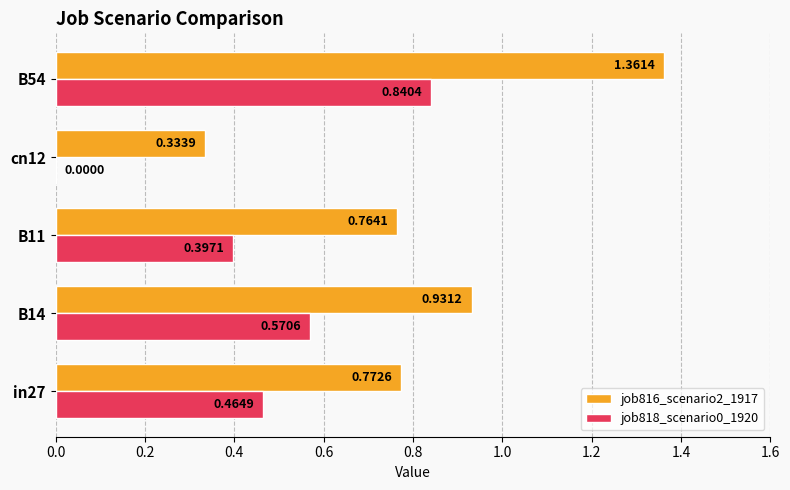

What is the sum of all job816_scenario2_1917 values?

4.2